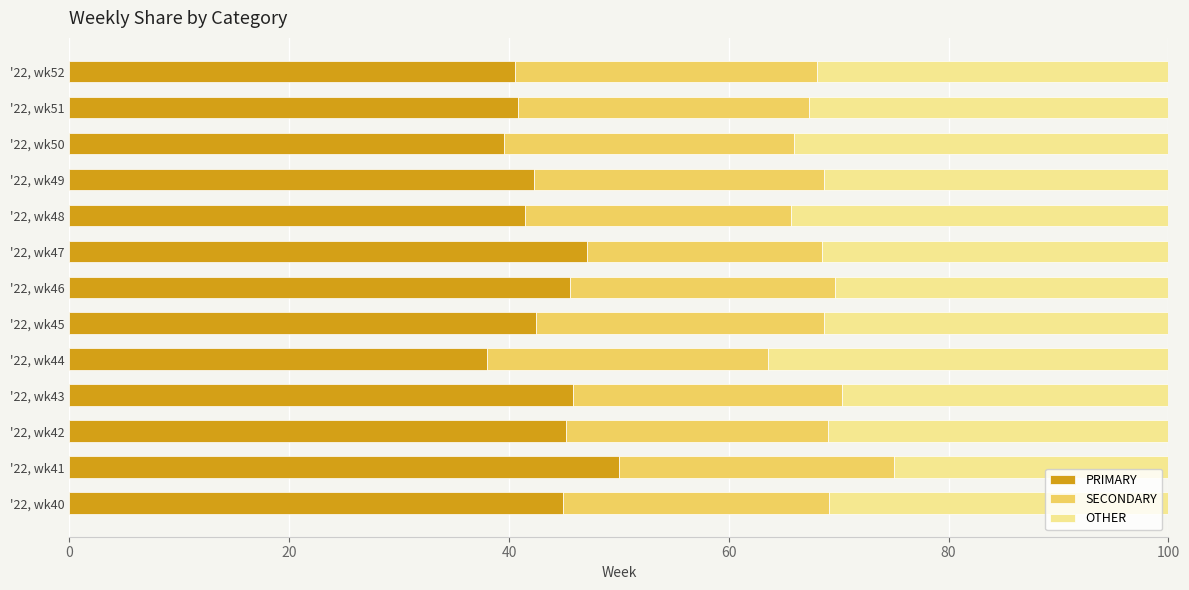

What is the total value across all series at '22, wk42?

100.0